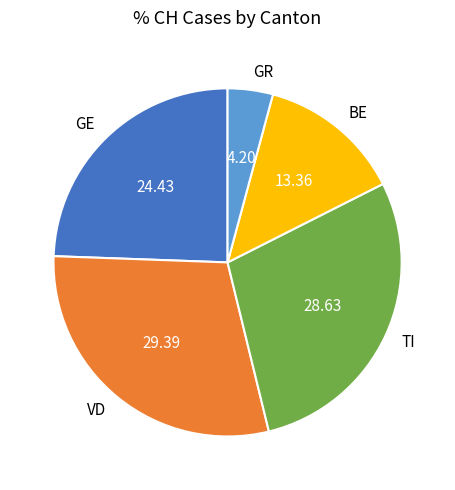

Which category has the biggest portion of the pie?

VD